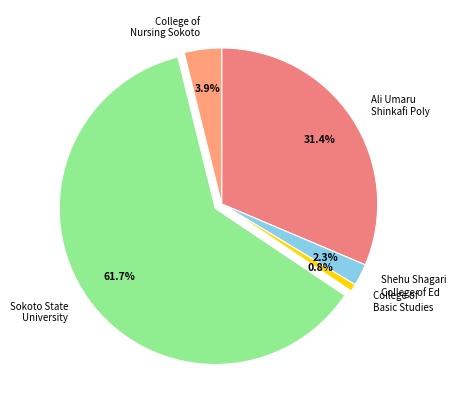

How many segments does this pie chart have?

5